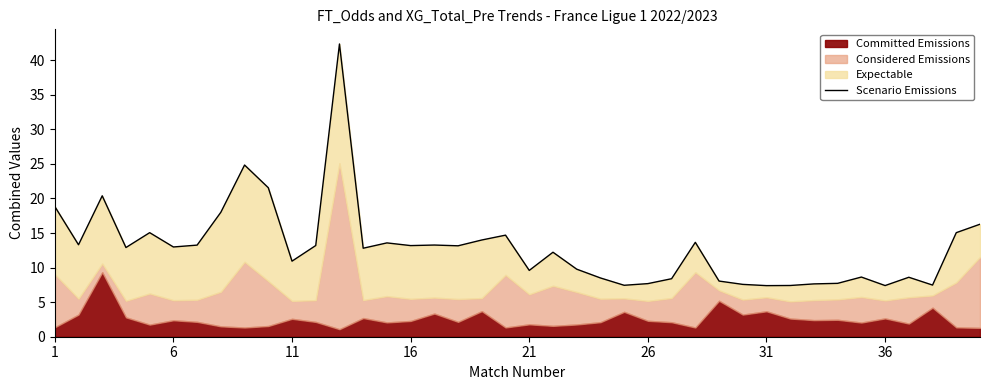

What is the ratio of the value at 36 to the value at 21?

1.5